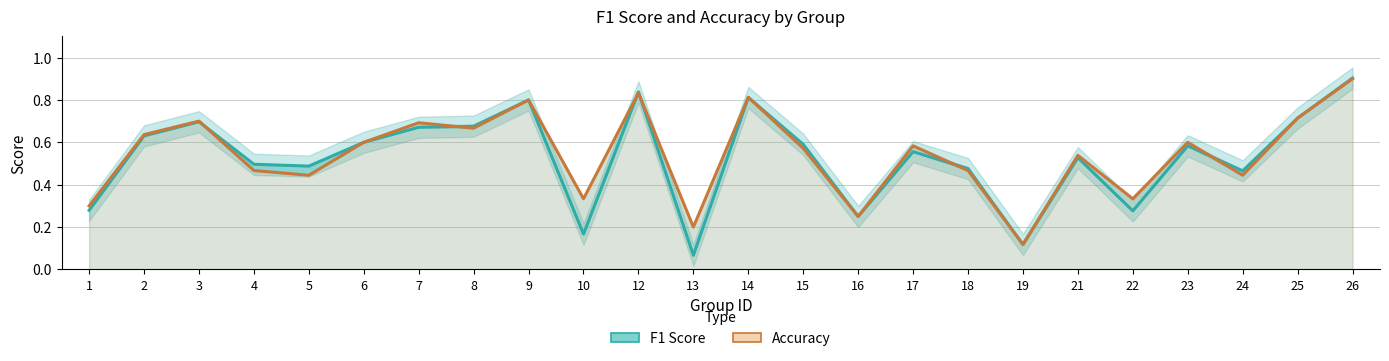

After their last crossing, which series has the higher values: Accuracy or F1 Score?

F1 Score